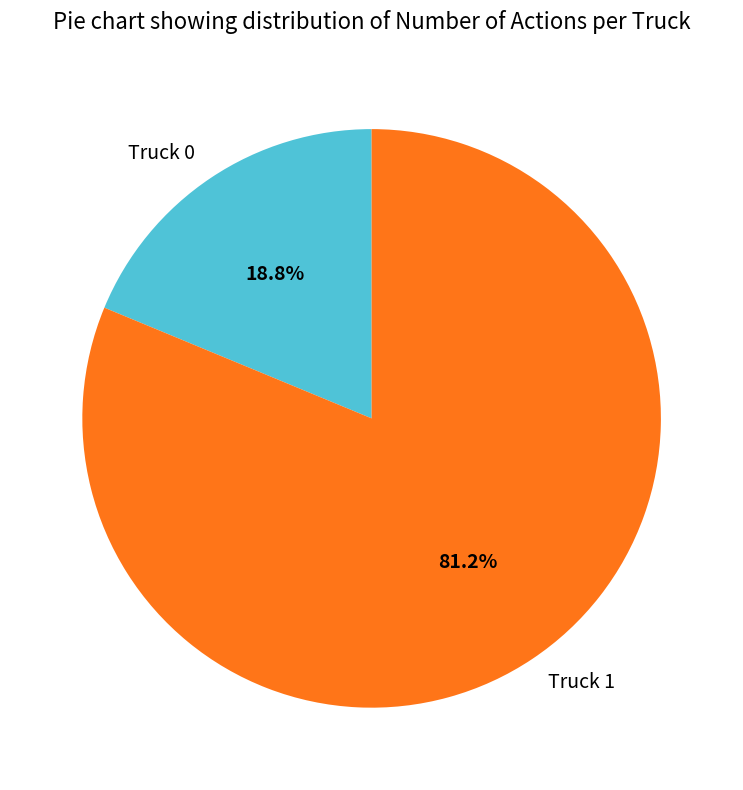

What is the ratio of the value at Truck 1 to the value at Truck 0?

4.3